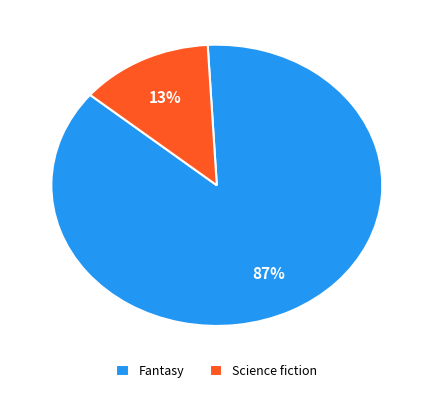

Between Science fiction and Fantasy, which is larger?

Fantasy